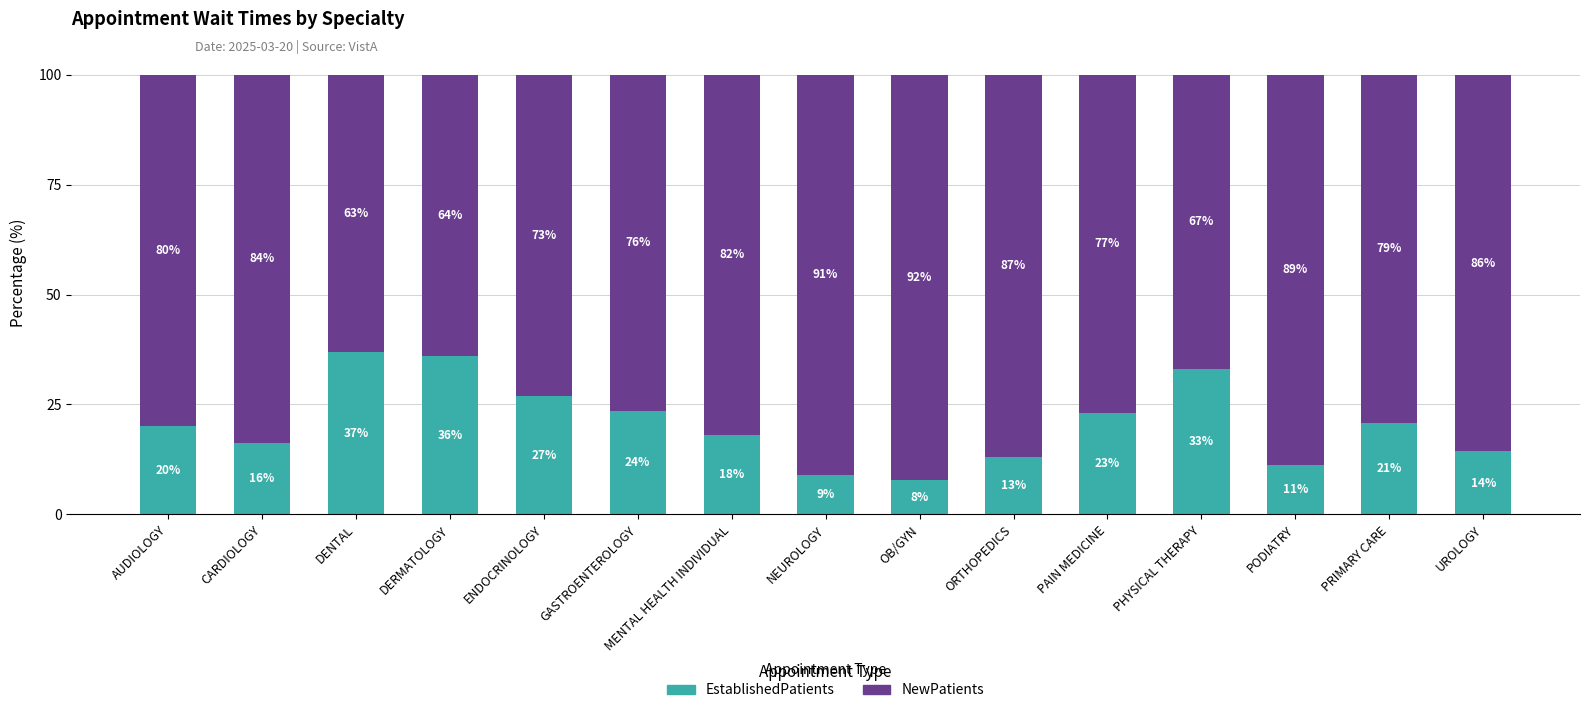

What is the total value across all series at CARDIOLOGY?

100.0